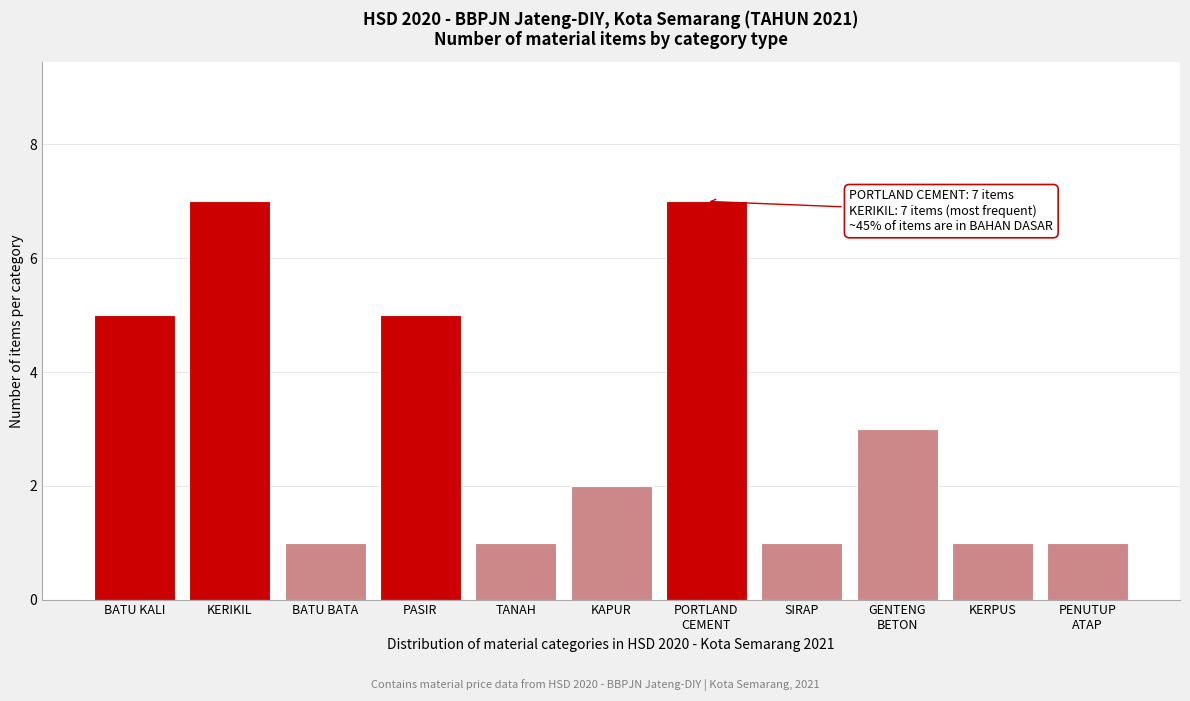

Reading left to right, extract all data points from this chart.

5	7	1	5	1	2	7	1	3	1	1